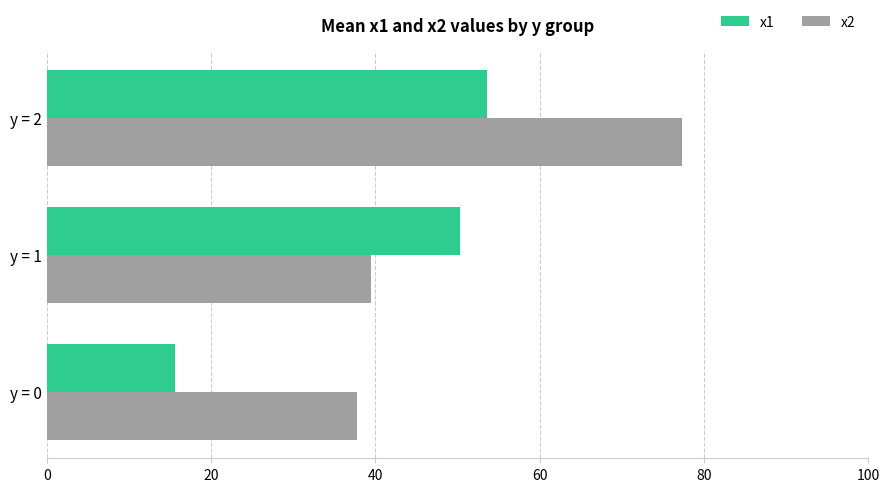

List the labels in order of x2 value, largest first.

y = 2, y = 1, y = 0